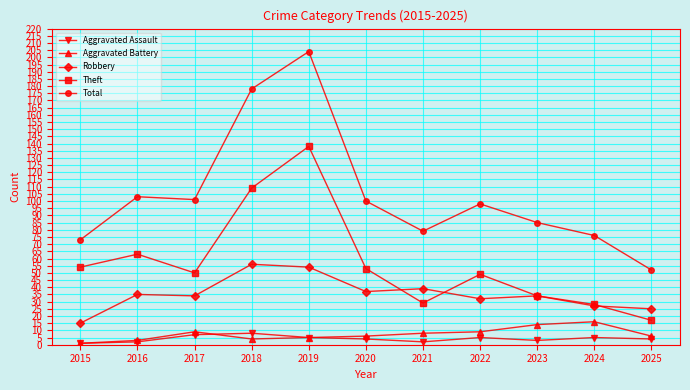

Is the value of Aggravated Battery at 2019 greater than the value of Robbery at 2020?

No